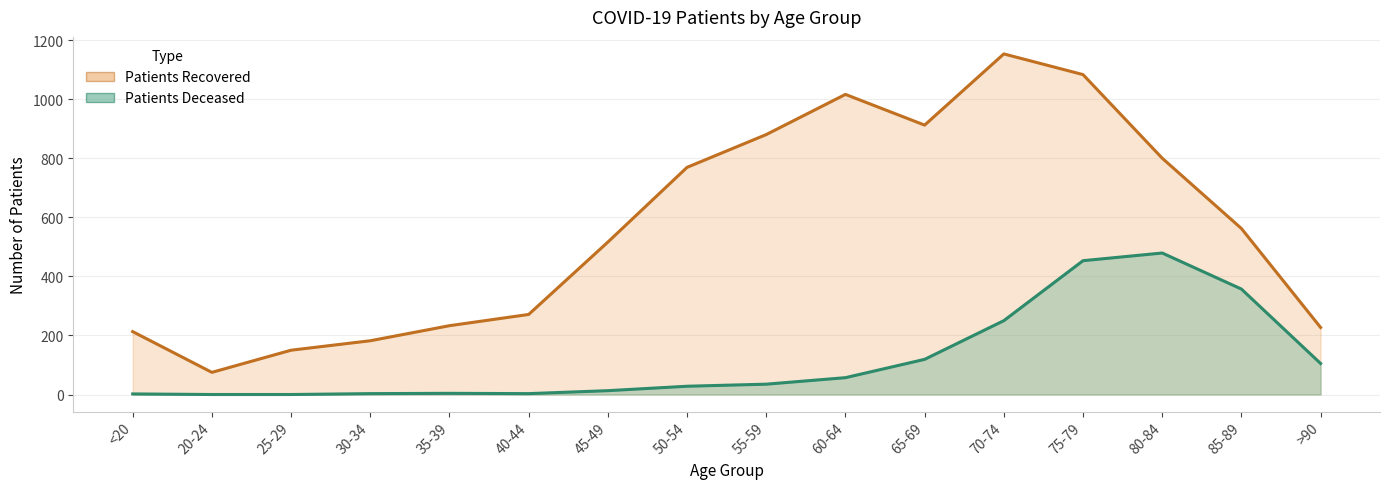

Reading right to left, extract all data points from this chart.

patients_recovered_line: 227	562	800	1083	1153	912	1016	880	769	516	271	233	182	150	75	213
patients_deceased_line: 105	357	479	453	250	119	57	35	28	13	3	4	3	0	0	2